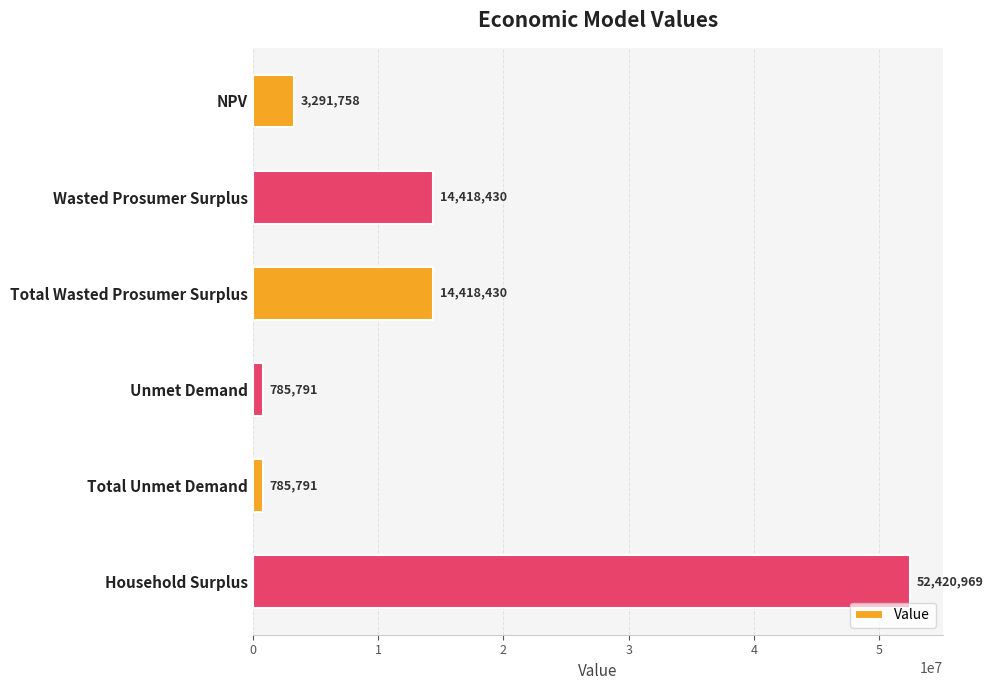

Is it true that the value at Household Surplus is 52420969.0?

True